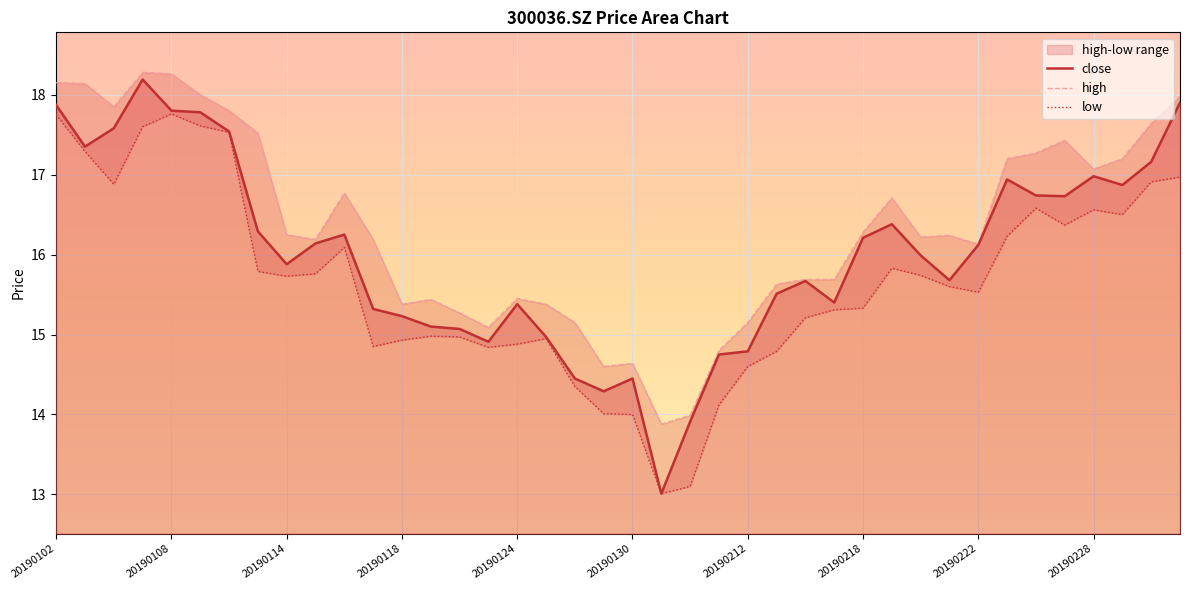

The close series shows 5.1 at 20190115. True or false?

False